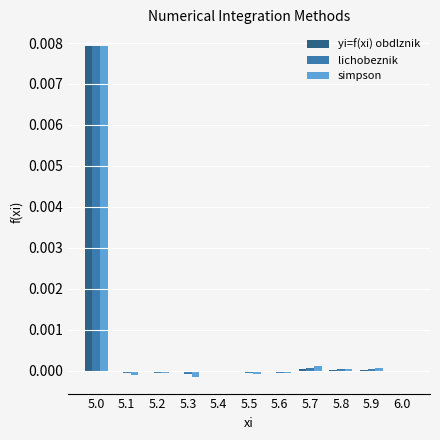

What are all the series names shown in the legend?

yi=f(xi) obdlznik, lichobeznik, simpson